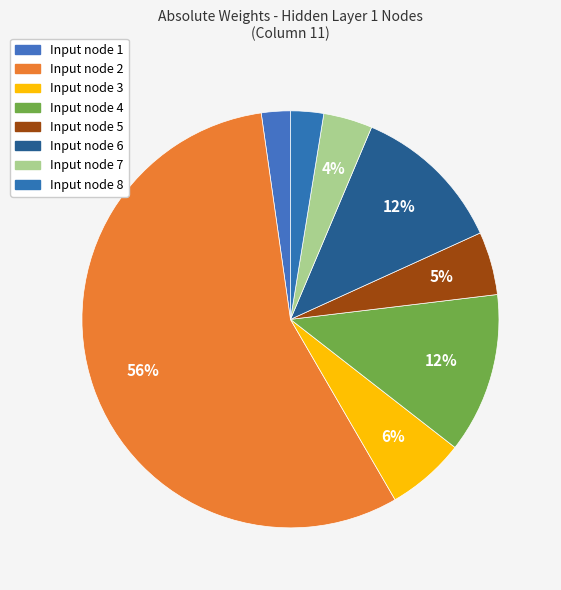

How many slices are in this pie chart?

8